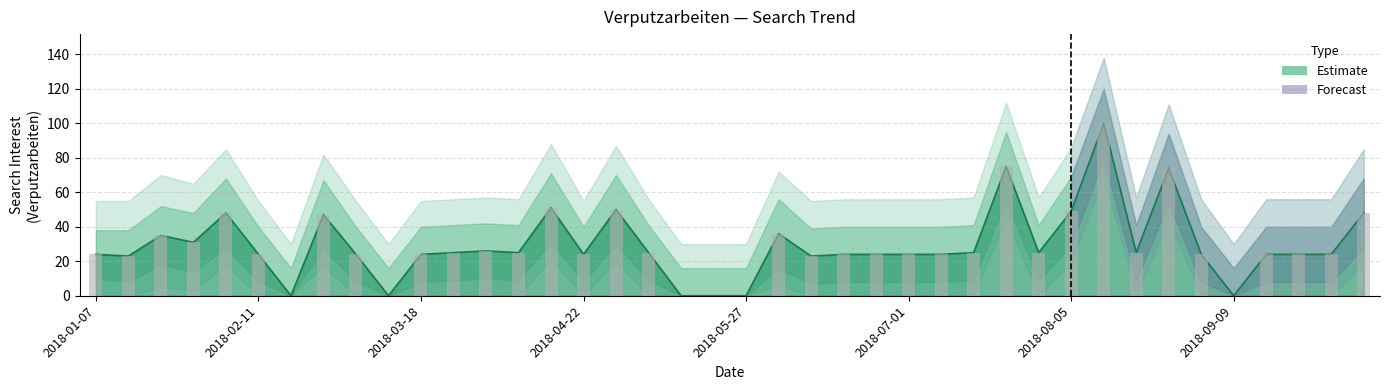

Rank the categories by value from lowest to highest.

2018-02-18, 2018-03-11, 2018-05-13, 2018-05-20, 2018-05-27, 2018-09-09, 2018-01-14, 2018-06-10, 2018-01-07, 2018-02-11, 2018-03-04, 2018-03-18, 2018-04-22, 2018-06-17, 2018-06-24, 2018-07-01, 2018-07-08, 2018-09-02, 2018-09-16, 2018-09-23, 2018-09-30, 2018-03-25, 2018-04-08, 2018-05-06, 2018-07-15, 2018-07-29, 2018-08-19, 2018-04-01, 2018-01-28, 2018-01-21, 2018-06-03, 2018-02-25, 2018-02-04, 2018-10-07, 2018-08-05, 2018-04-29, 2018-04-15, 2018-08-26, 2018-07-22, 2018-08-12